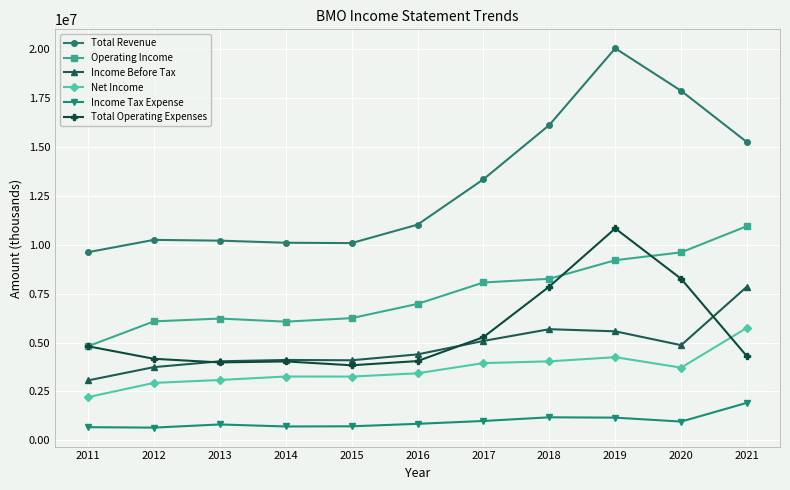

What is the value of the Income Before Tax point at the 3rd from the left?

4041600